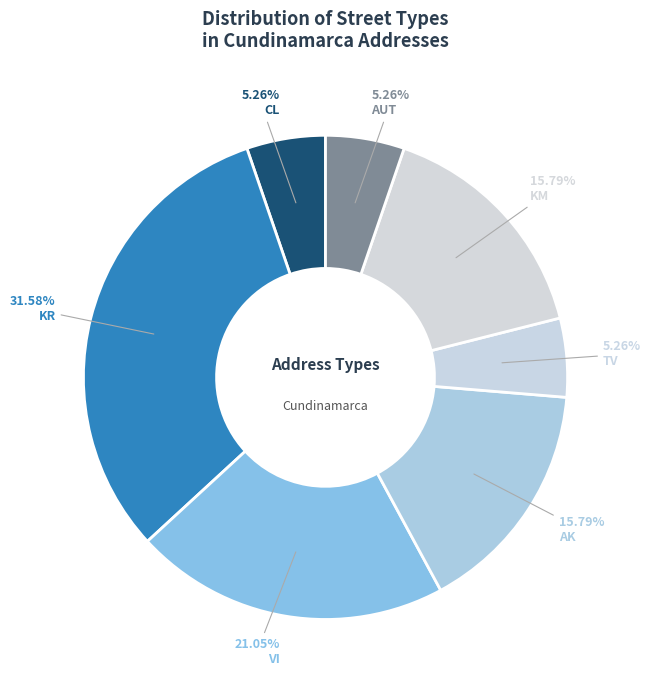

Count the number of slices in the pie.

7